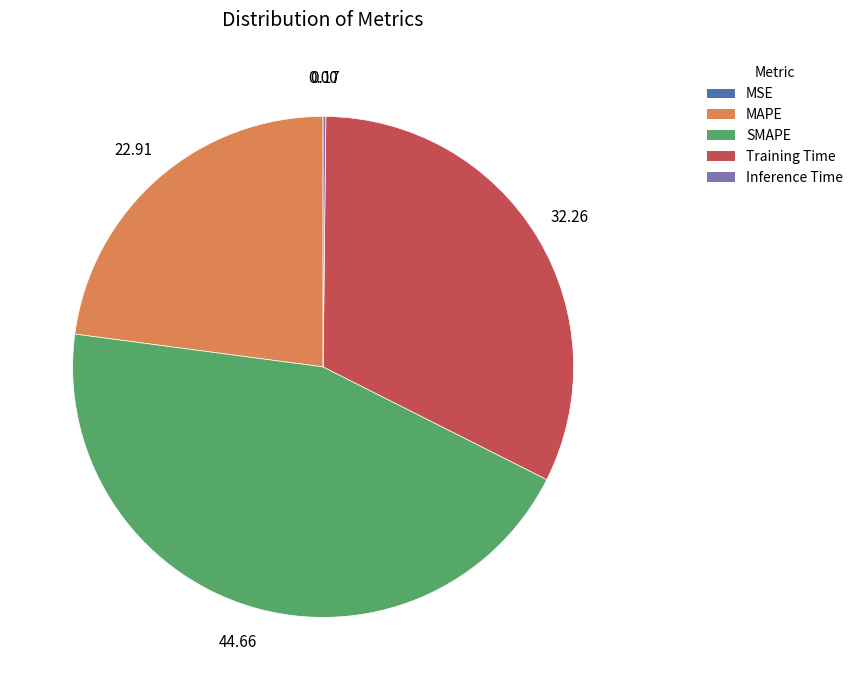

What is the largest slice in the pie chart?

SMAPE